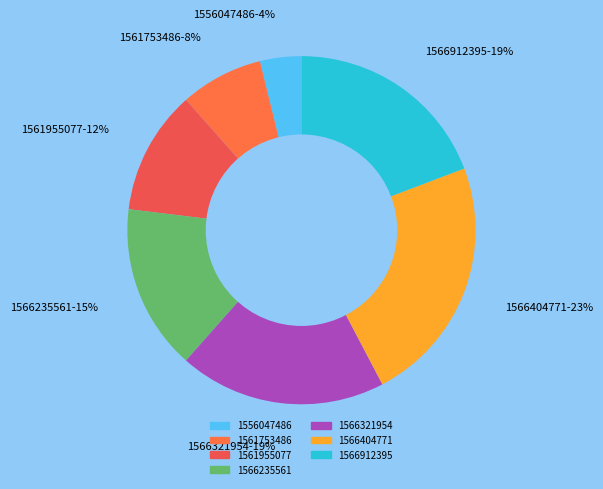

To the nearest percent, what percentage of the pie is 1561955077?

12%